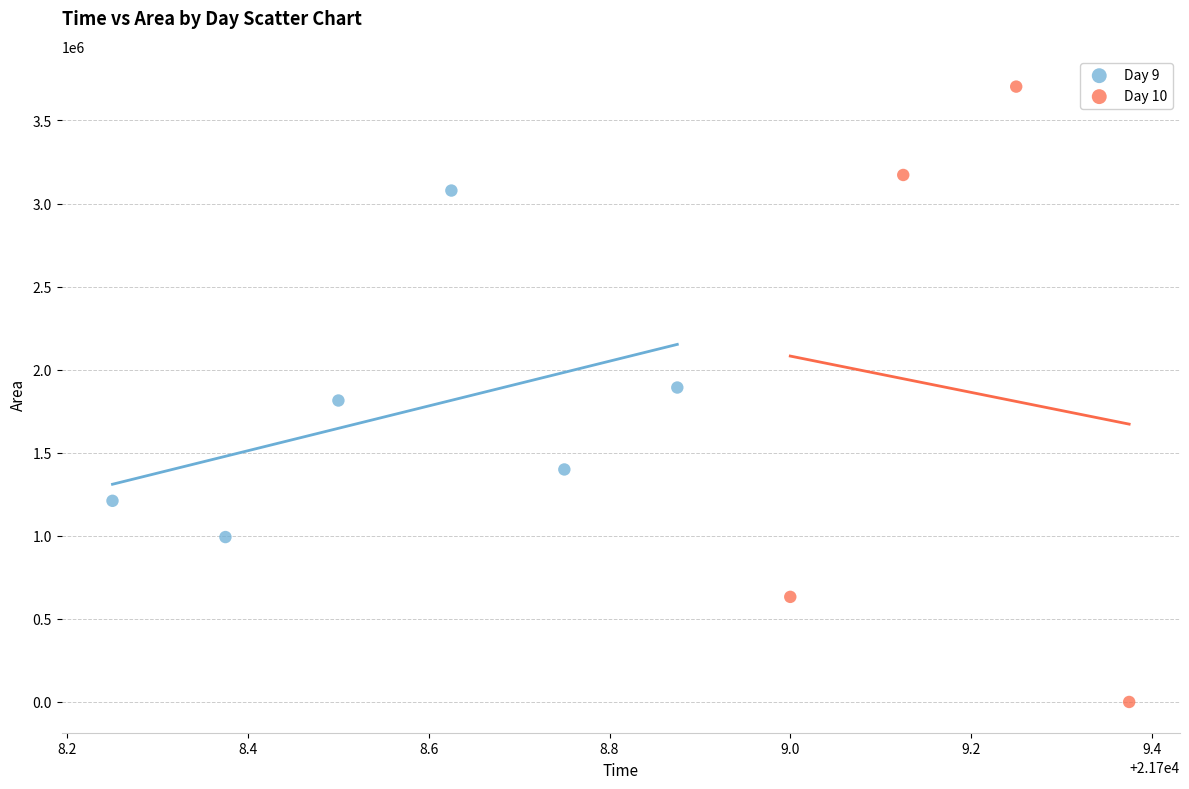

Which series contains the lowest Y value?

Day 10